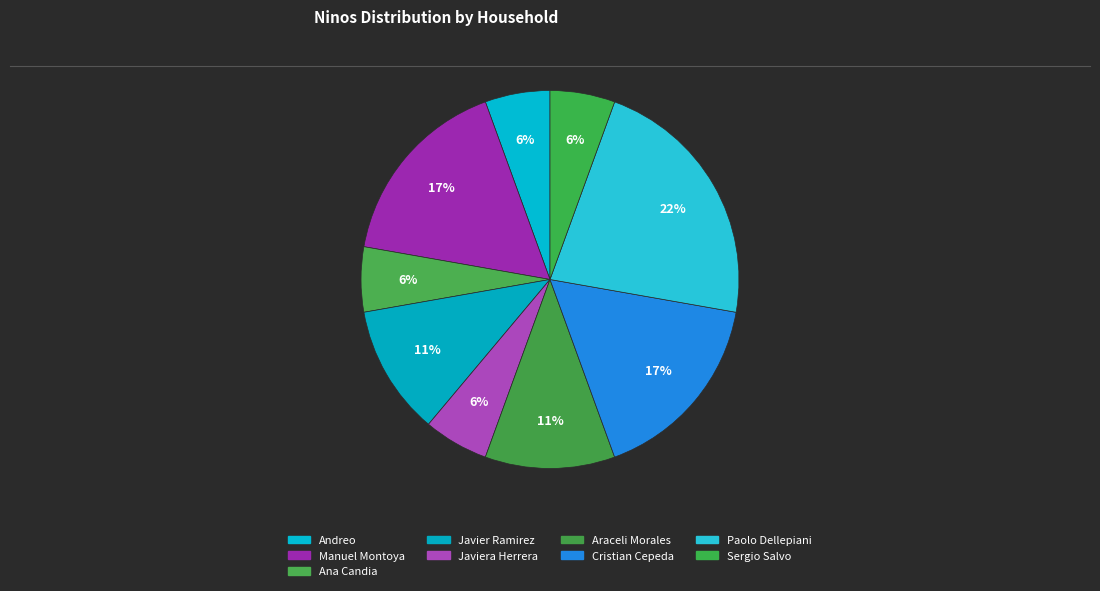

What is the largest slice in the pie chart?

Paolo Dellepiani